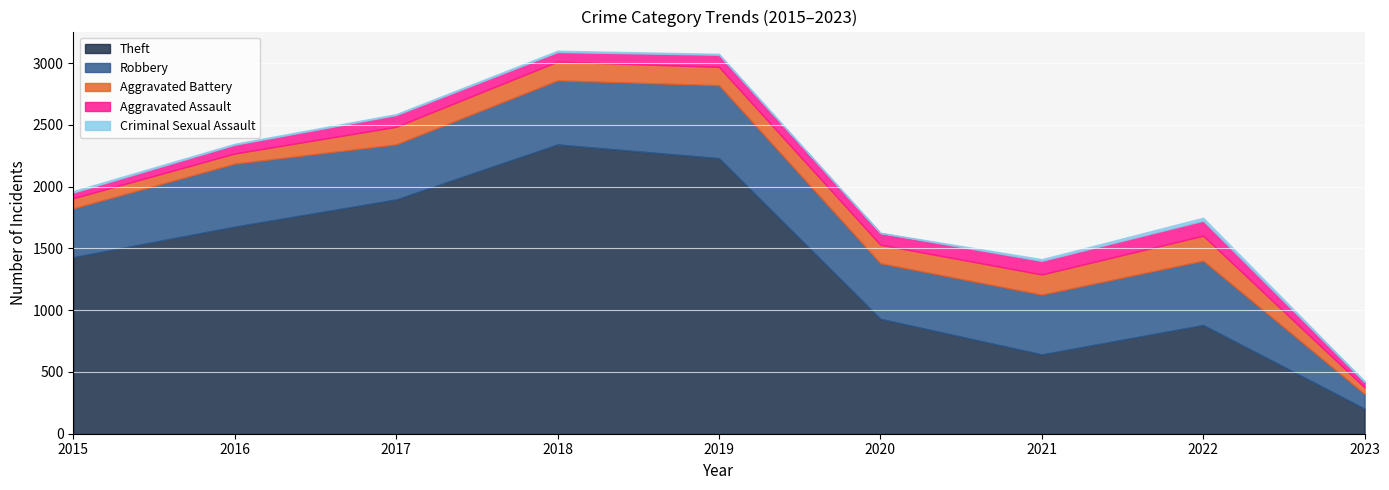

Which category has the highest value across all series?

2018